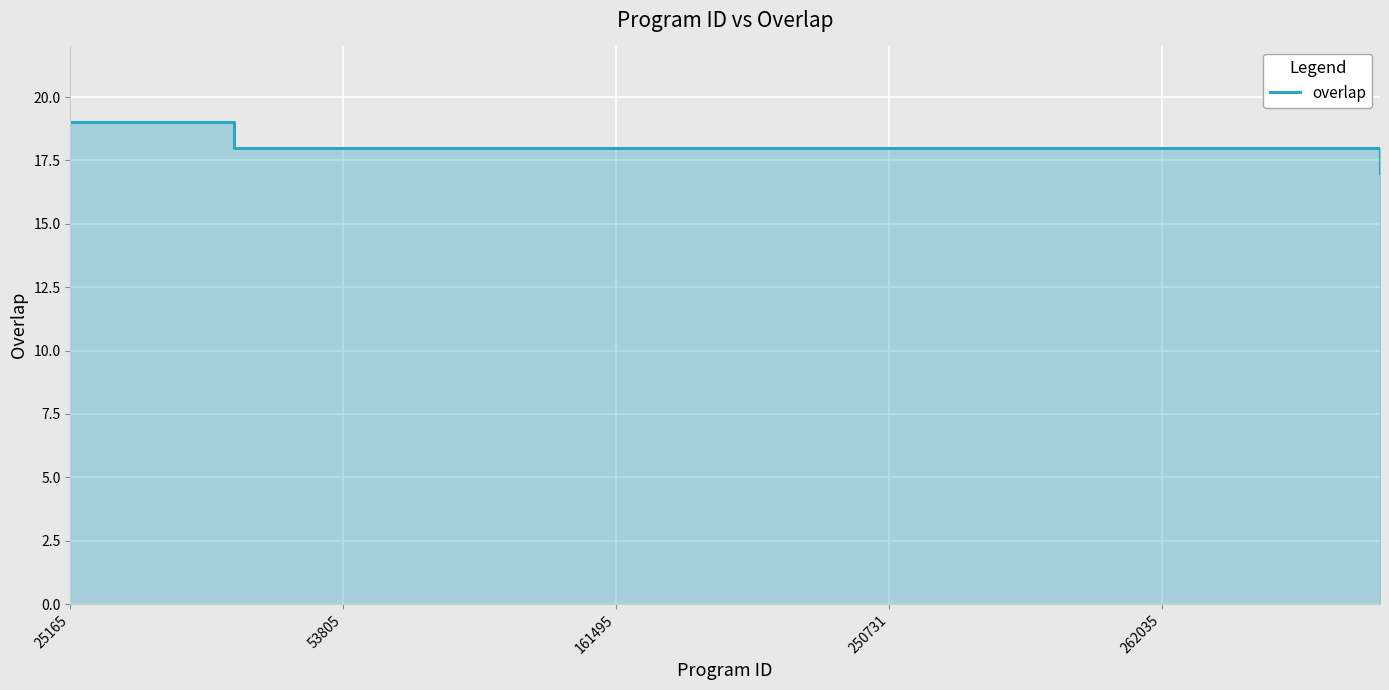

What is the label of the 24th point from the right?

53805